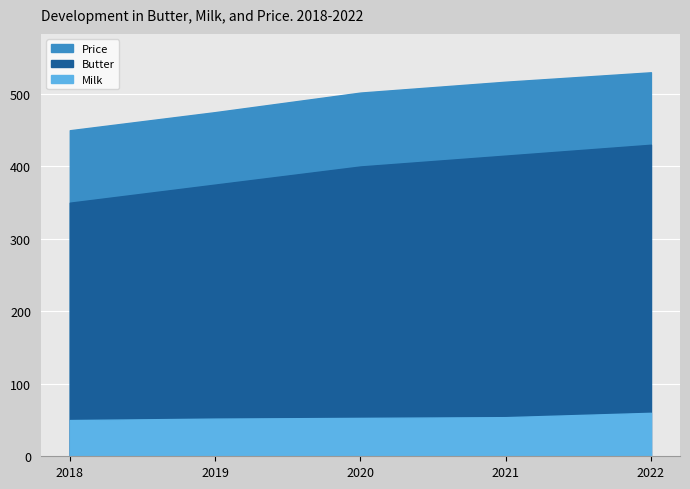

True or false: Price and Milk cross at least once.

False